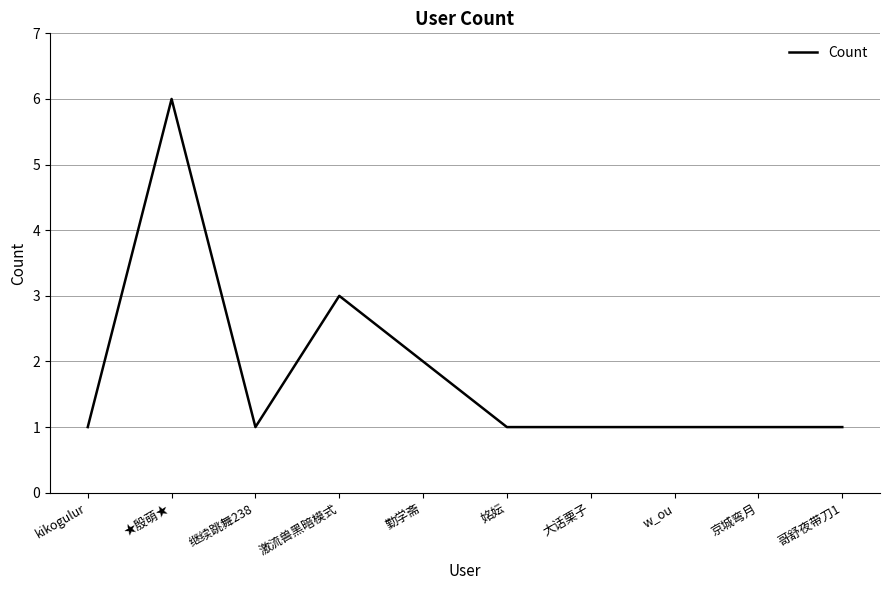

Is it true that the value at ★殷萌★ is 6?

True